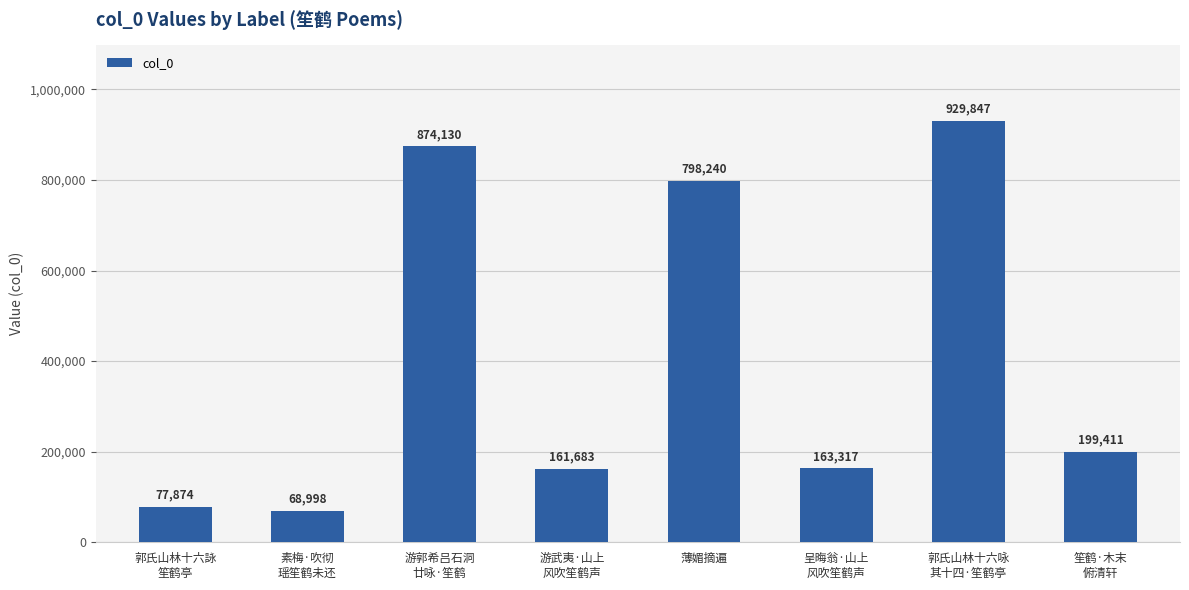

What is the value of the 4th bar from the left?

161683